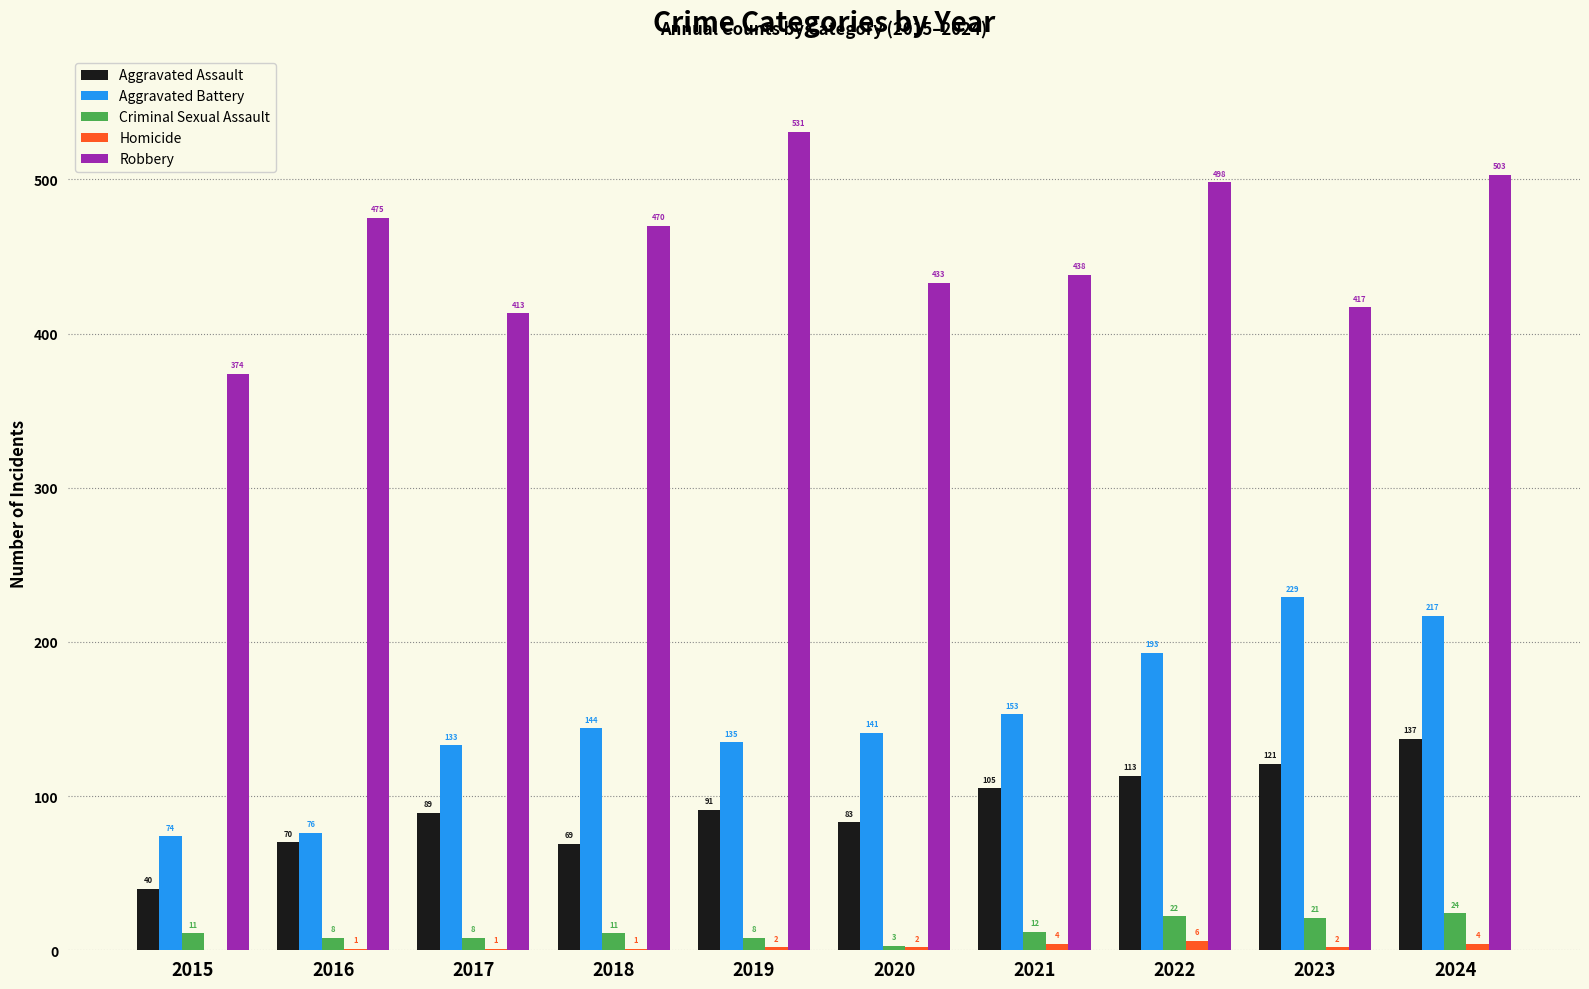

How many groups of bars are there?

10